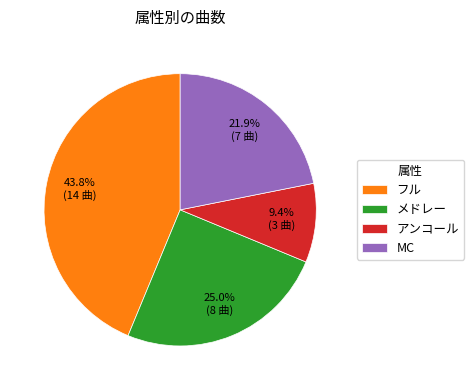

What percentage is NOT represented by MC?

78.1%